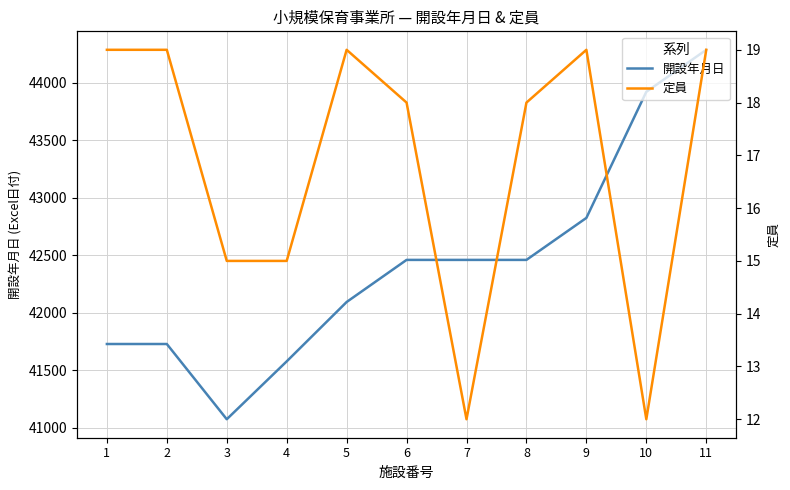

What is the value of the 開設年月日 point at the 9th from the left?

42826